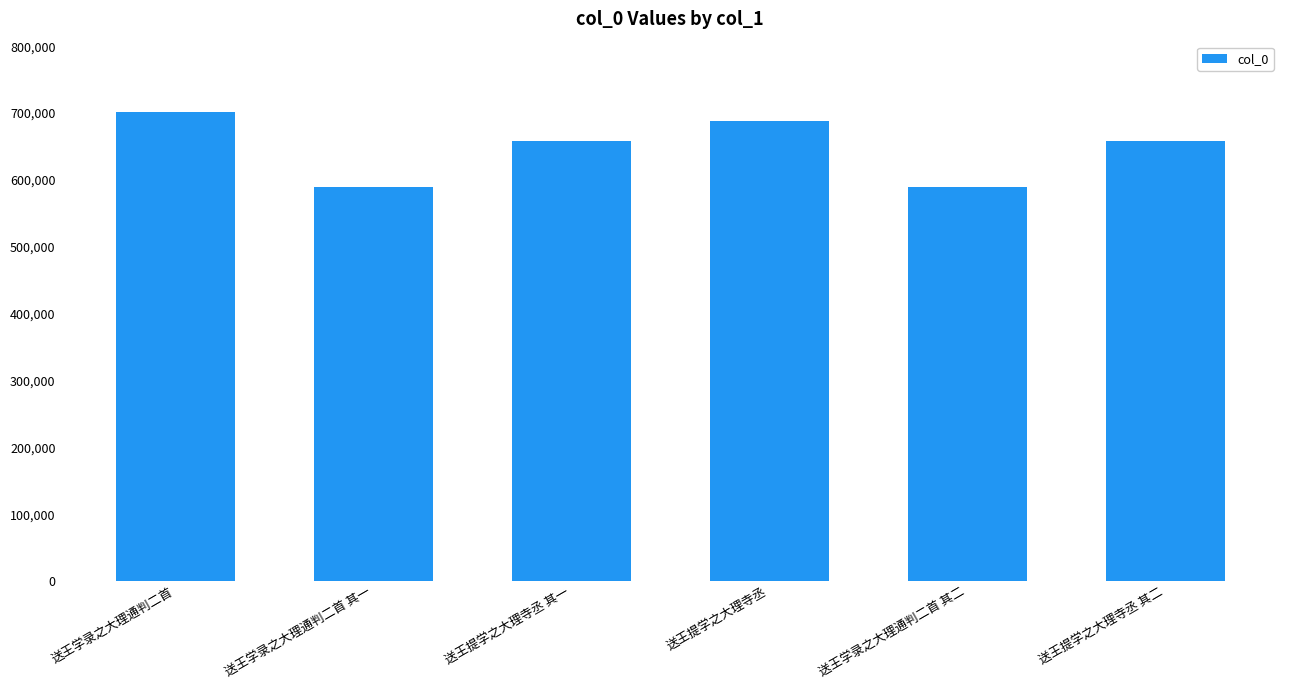

What position from the left is 送王学录之大理通判二首 其一?

2